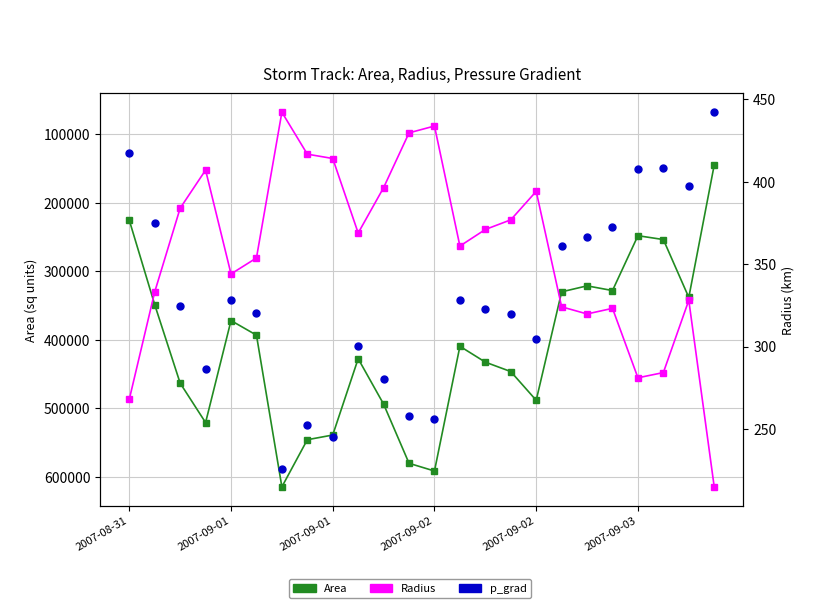

At how many categories does at least one series exceed 601008?

1